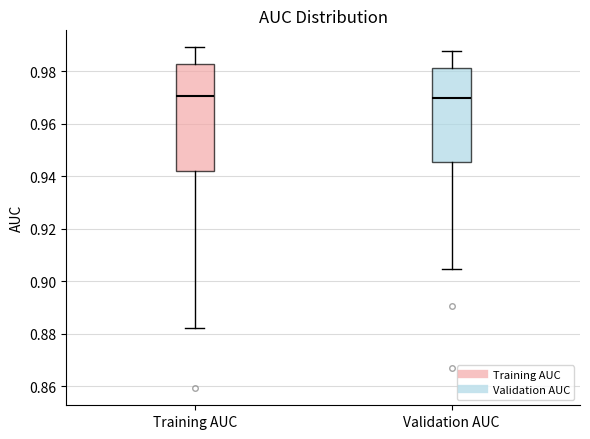

Where is the lower edge of the box for Validation AUC on the y-axis? The values are not printed on the chart, so give them approximately, as read against the axis.

0.946